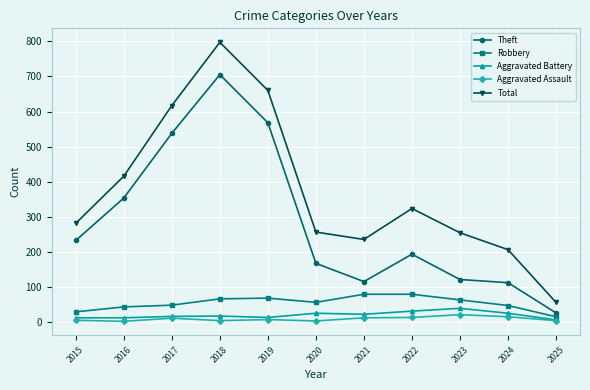

True or false: Aggravated Assault and Total intersect in this chart.

False